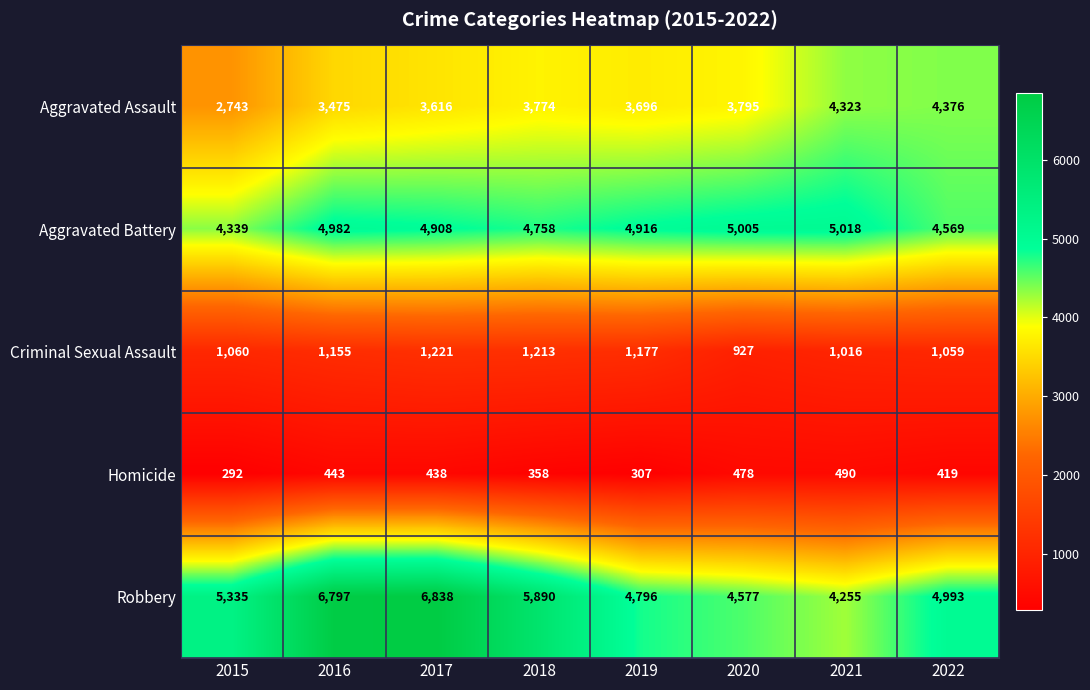

What is the total value across all series at 2019?

14892